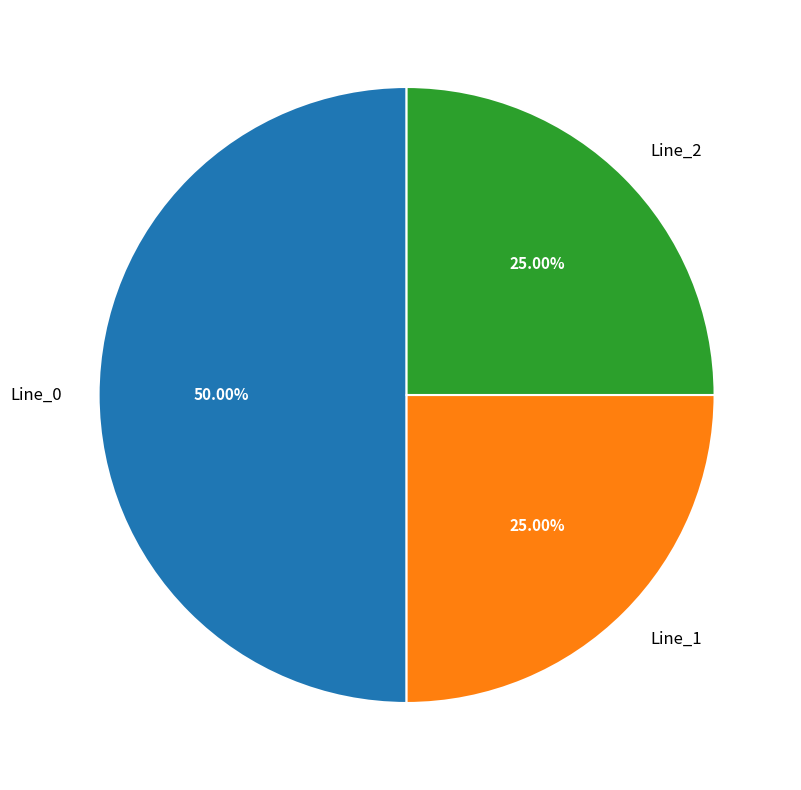

Count the number of slices in the pie.

3